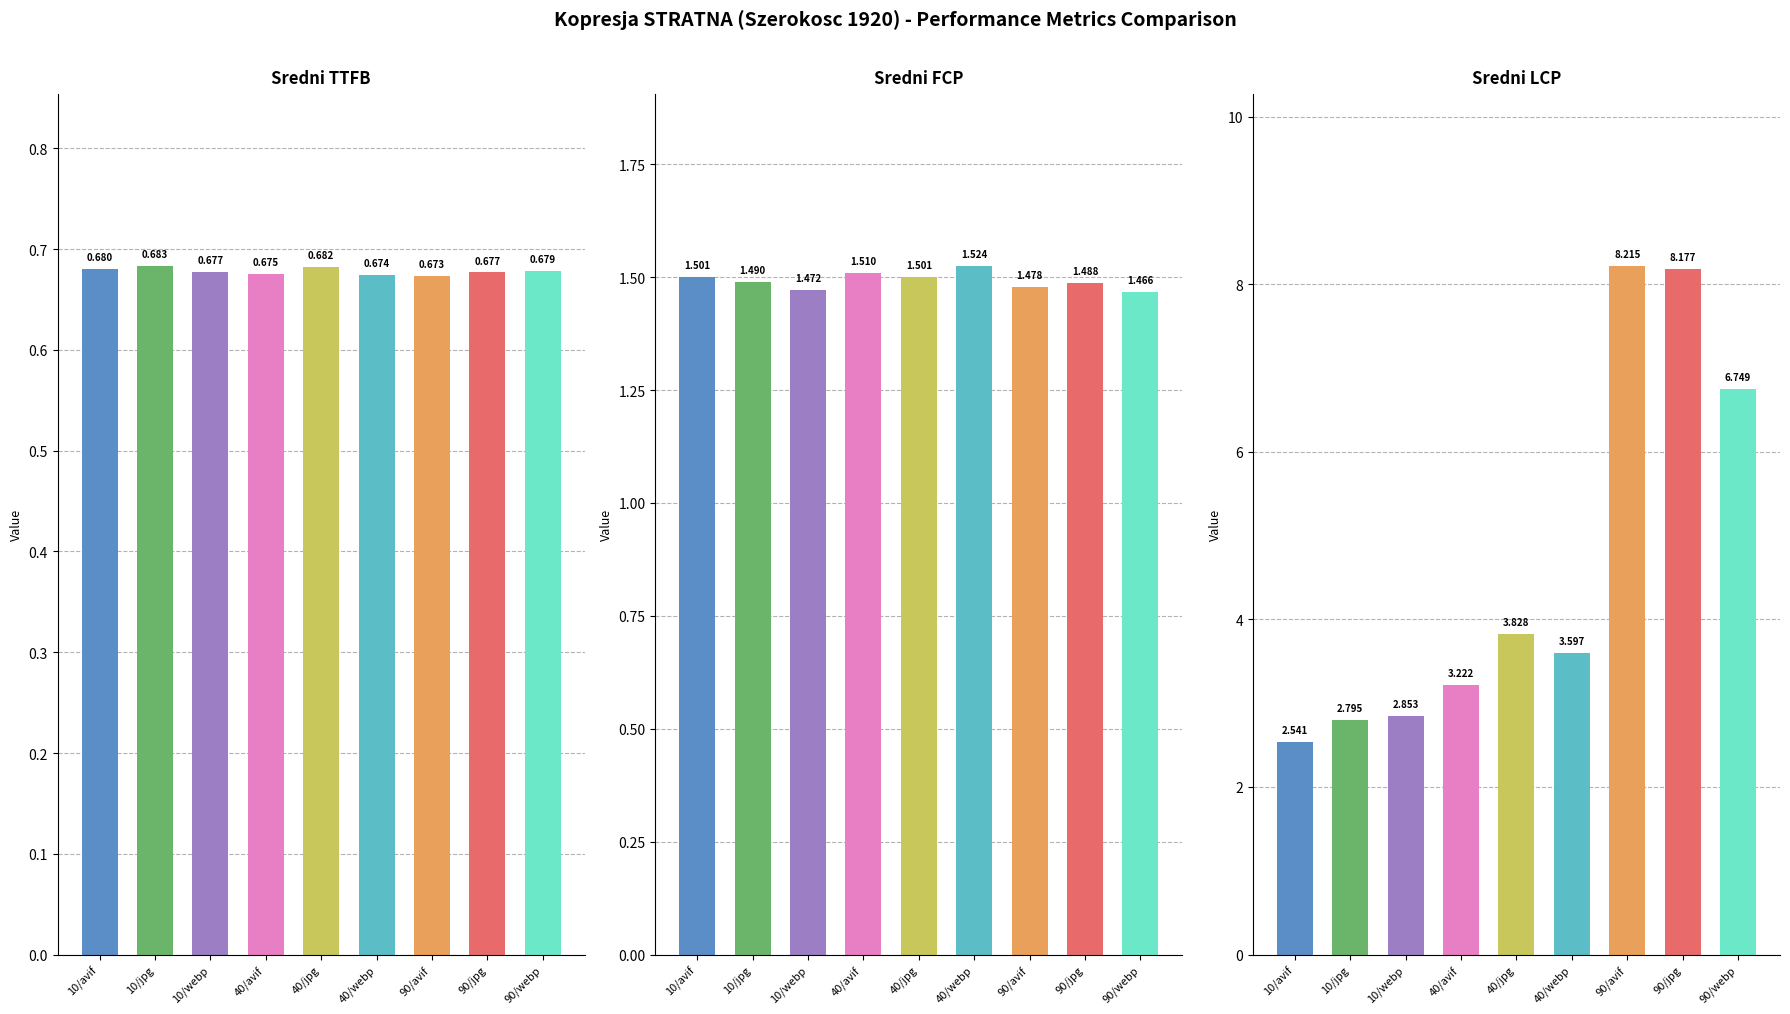

What position from the left is 40/jpg?

5